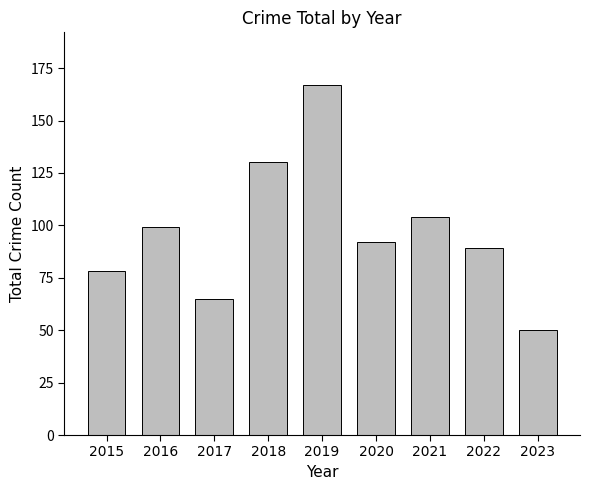

What is the approximate value at 2015?

78